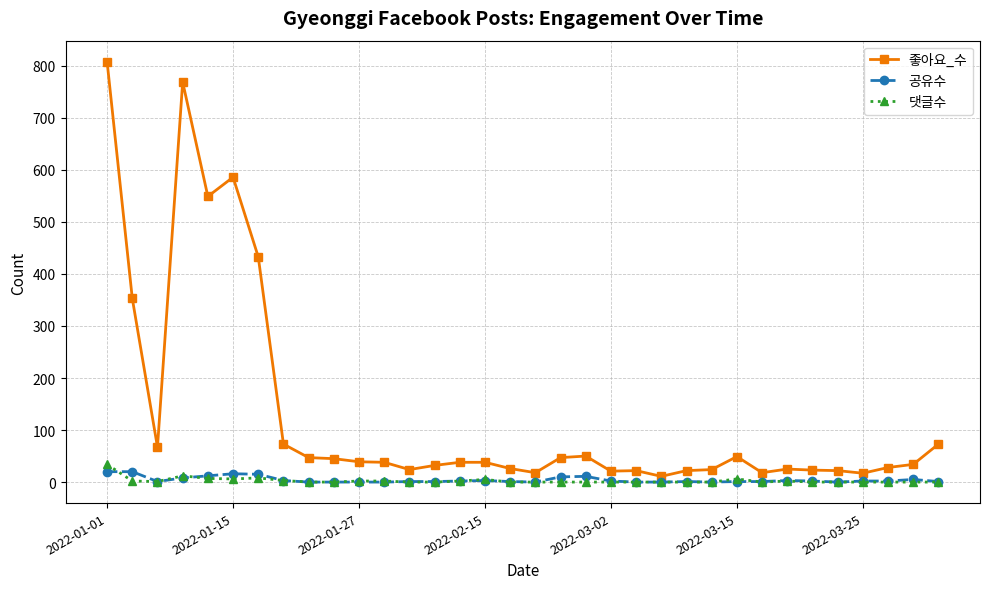

True or false: 좋아요_수 has more than 0 points higher than both neighbors.

True